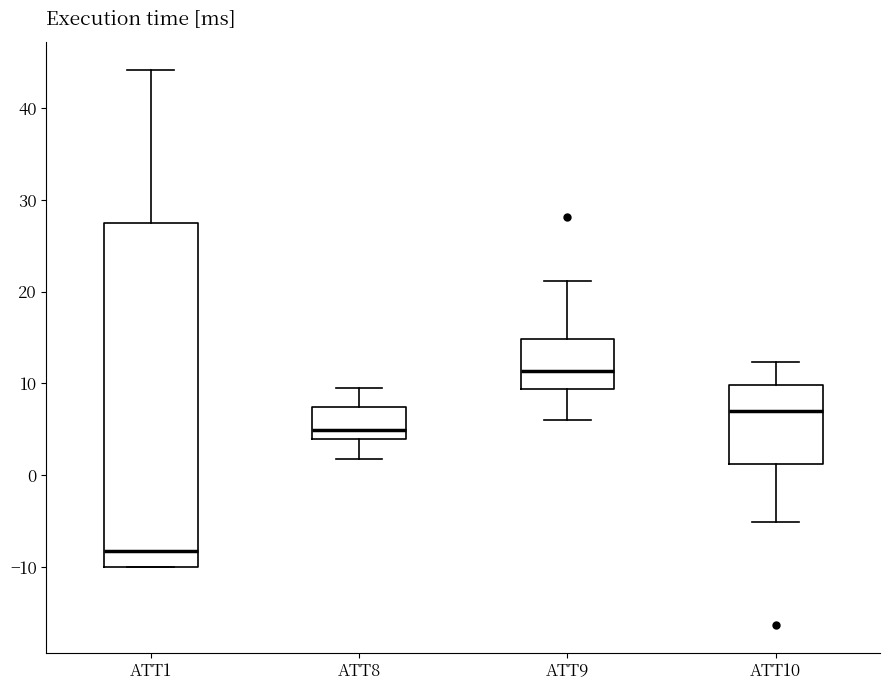

Reading left to right, read every box against the y-axis: the position of its median line, the range the box covers, and the ends of its whiskers. The values are not printed on the chart, so give them approximately, as read against the axis.

ATT1: median -8, box -10 to 27, whiskers -10 to 44
ATT8: median 5, box 4 to 7, whiskers 2 to 10
ATT9: median 11, box 9 to 15, whiskers 6 to 21
ATT10: median 7, box 1 to 10, whiskers -5 to 12